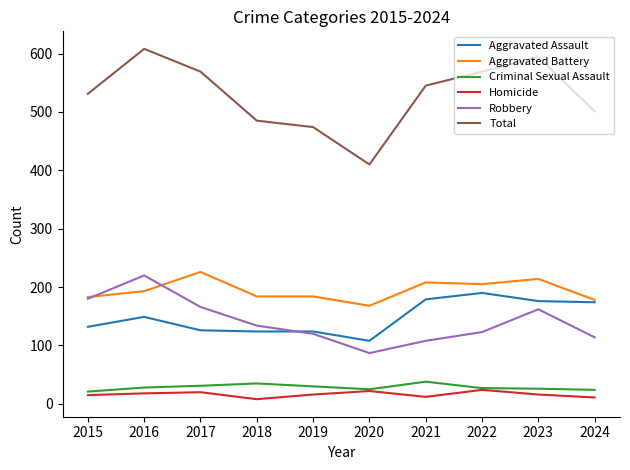

What value does the Criminal Sexual Assault series have at 2016?

28